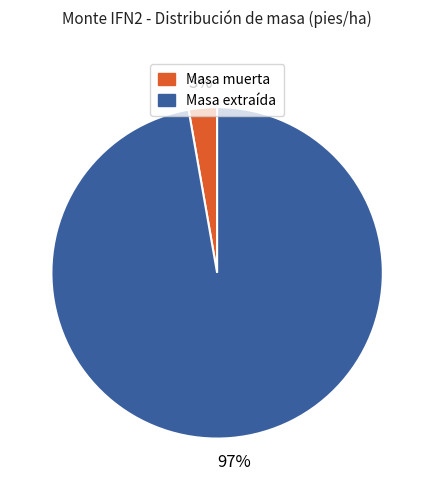

Is there a majority slice in this chart?

Yes